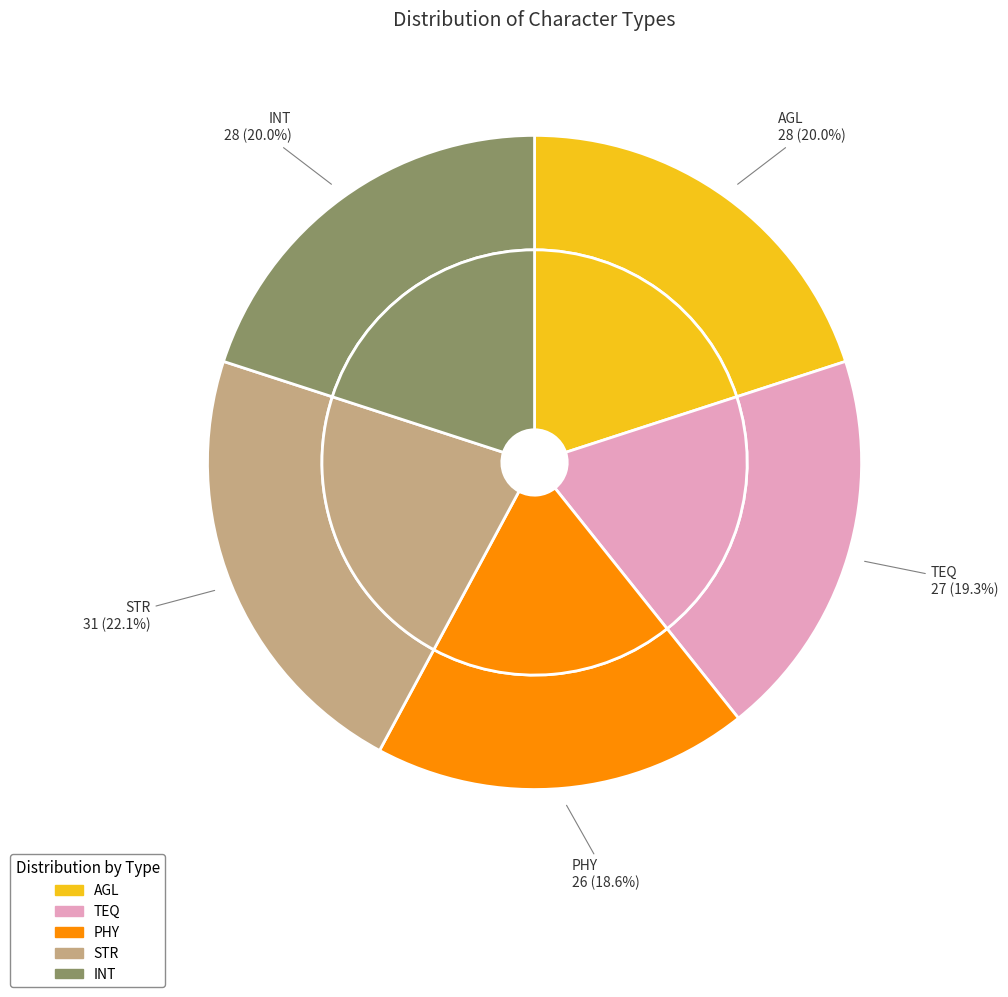

Does TEQ represent more than half of the total?

No